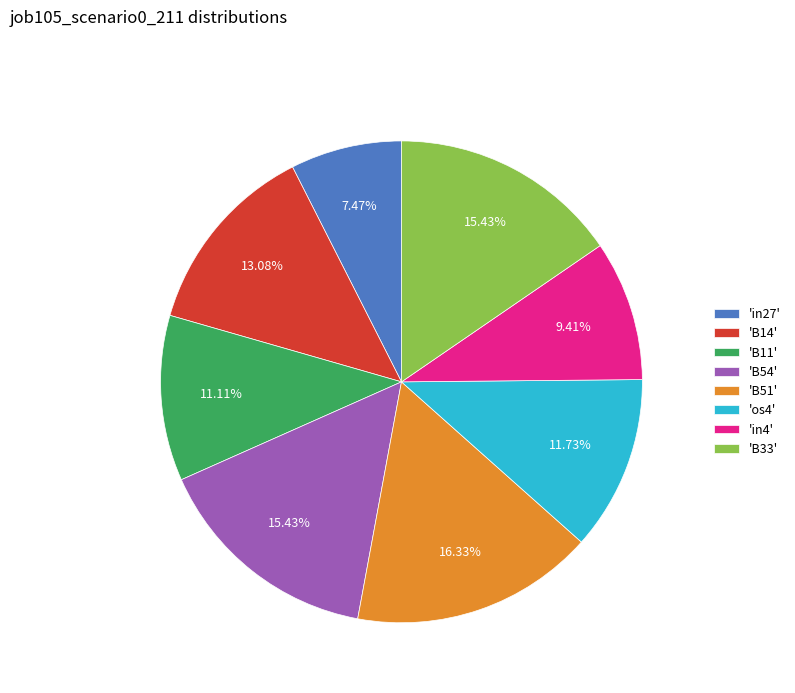

Do 'B54' and 'B51' together represent more than half of the pie?

No